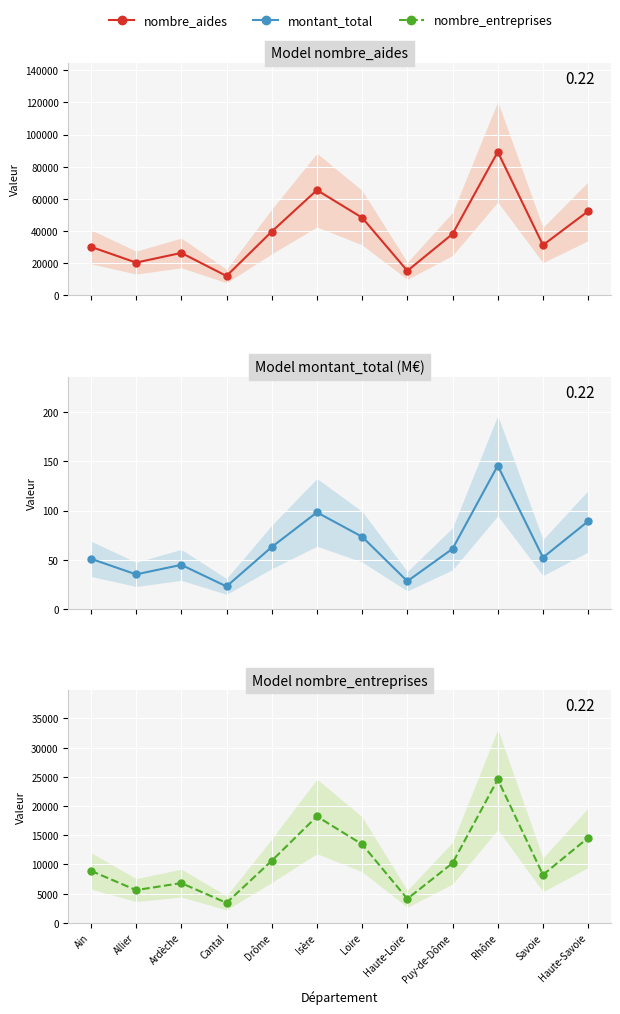

How many distinct data groups are displayed?

3